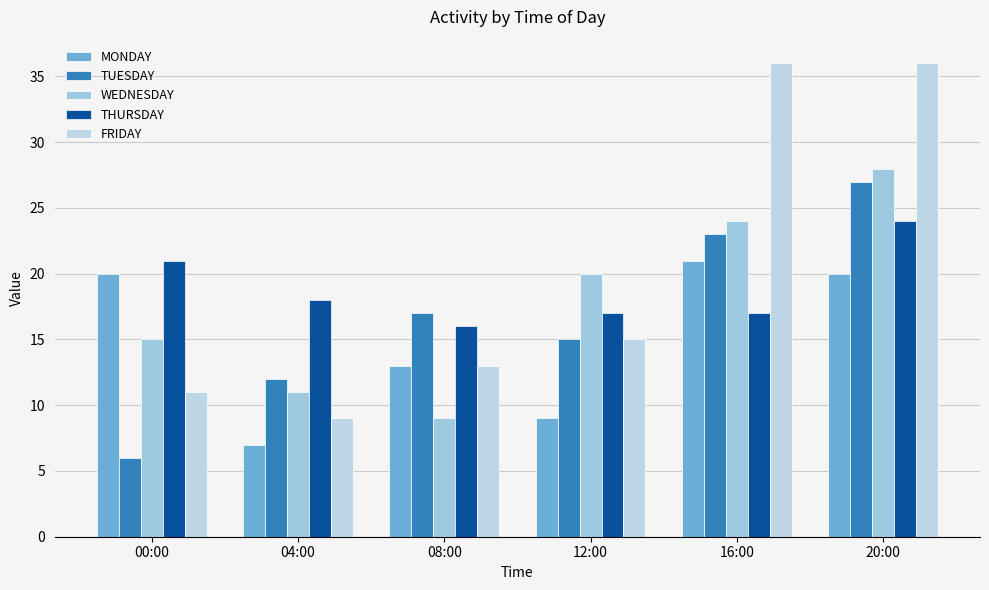

What is the approximate value of FRIDAY at 12:00?

15